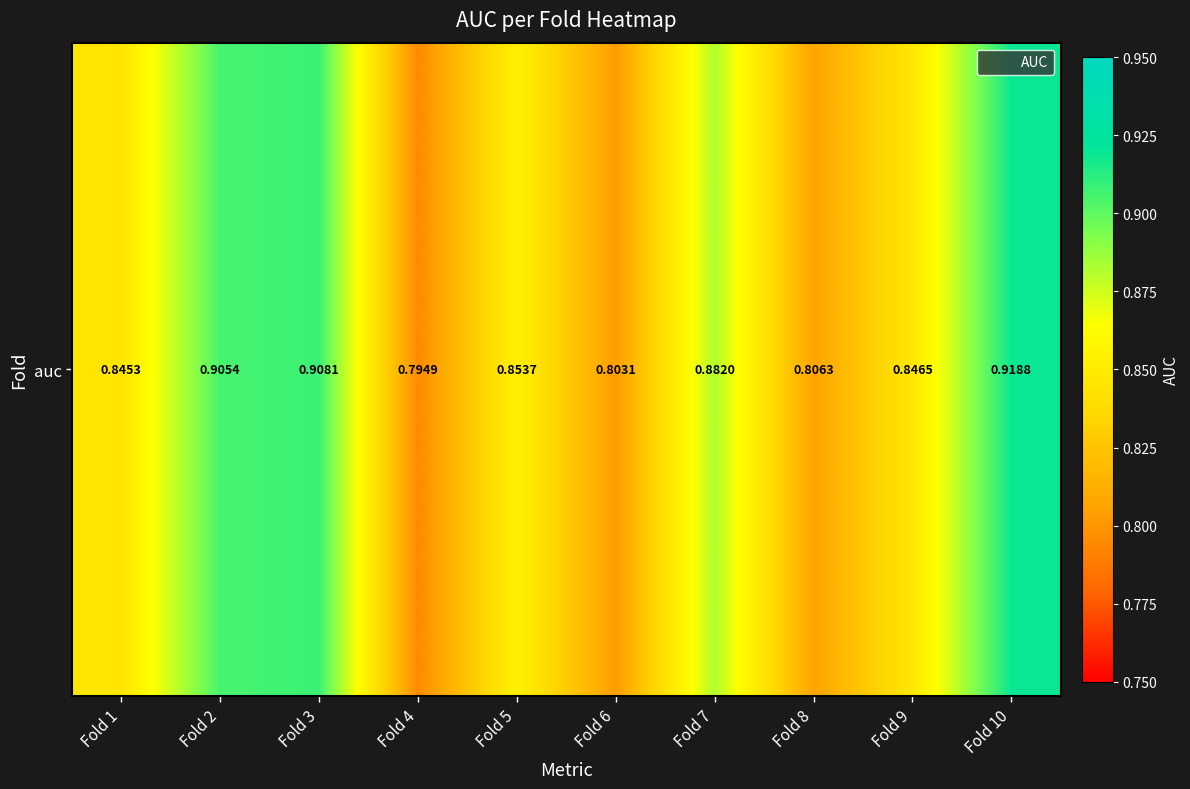

At which category does the chart reach its minimum across all series?

Fold 4